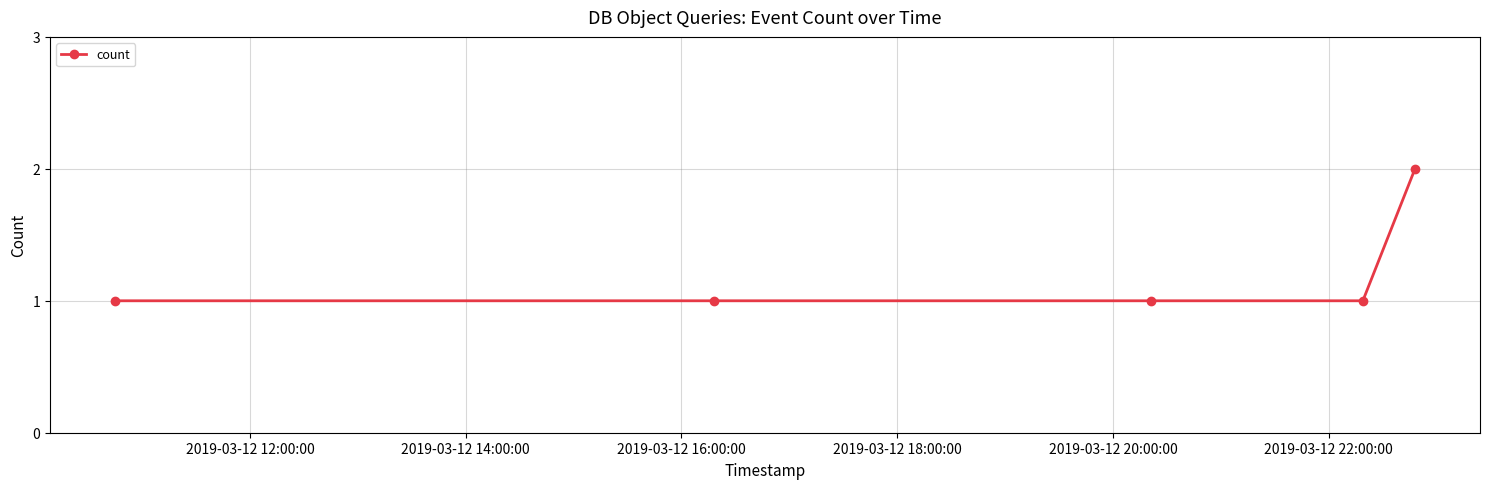

Reading left to right, extract all data points from this chart.

1	1	1	1	2